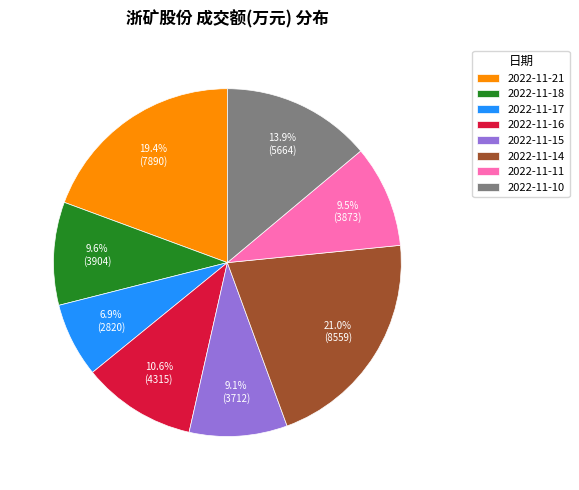

What is the ratio of the value at 2022-11-11 to the value at 2022-11-14?

0.5